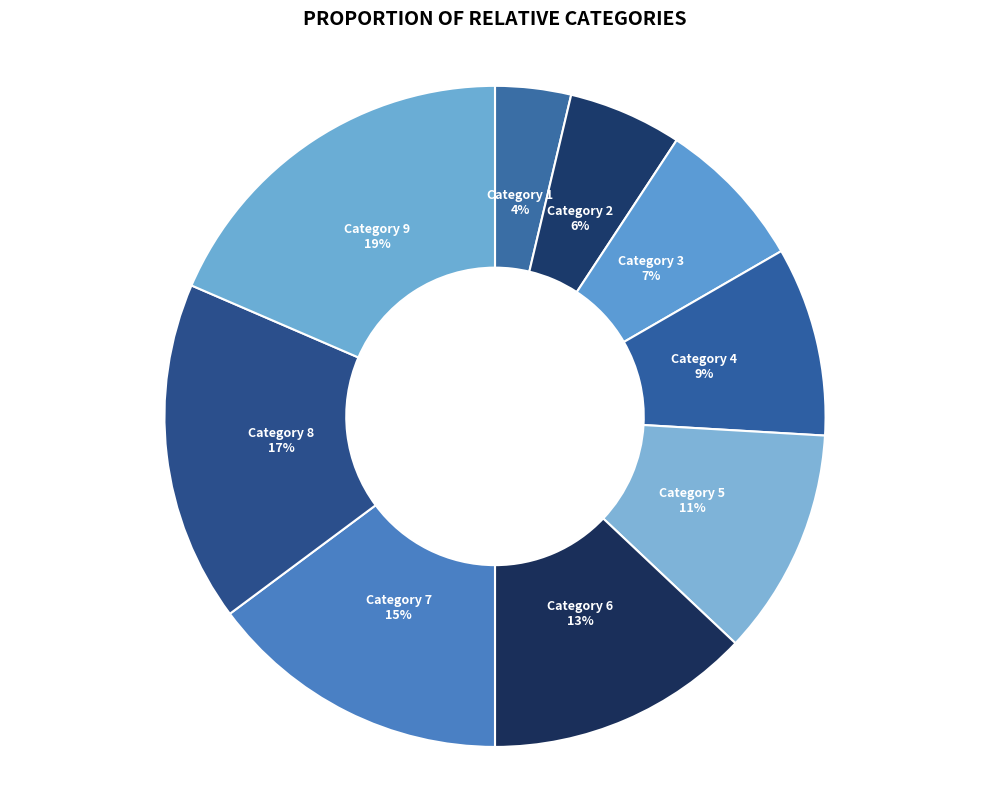

Count the number of slices in the pie.

9